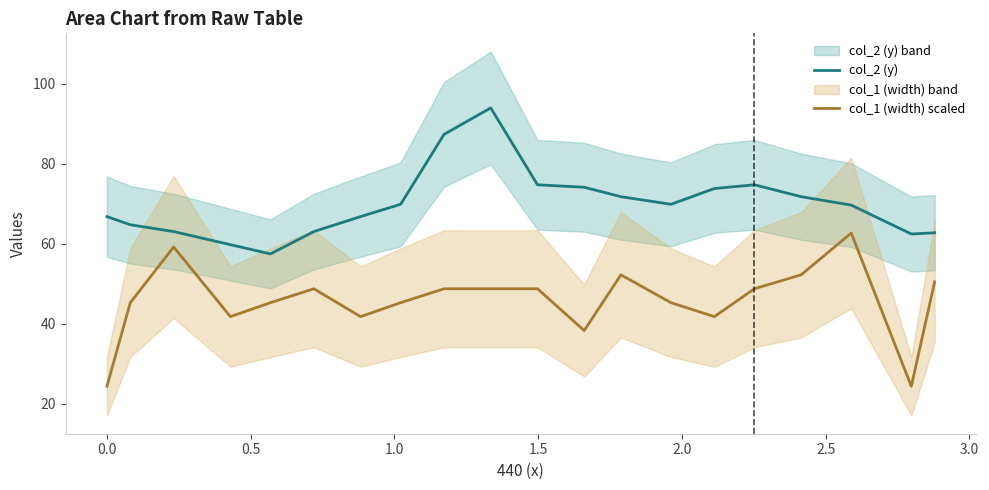

True or false: col_1 (width) scaled and col_2 (y) cross at least once.

False